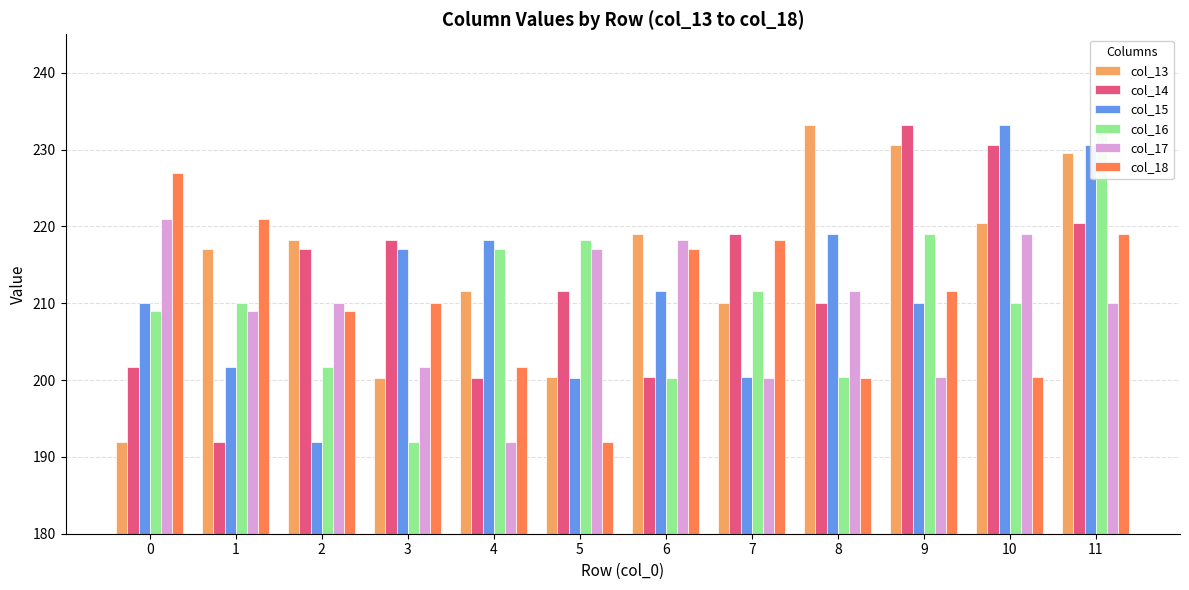

Rank the series by their maximum value, from highest to lowest.

col_13, col_14, col_15, col_16, col_18, col_17